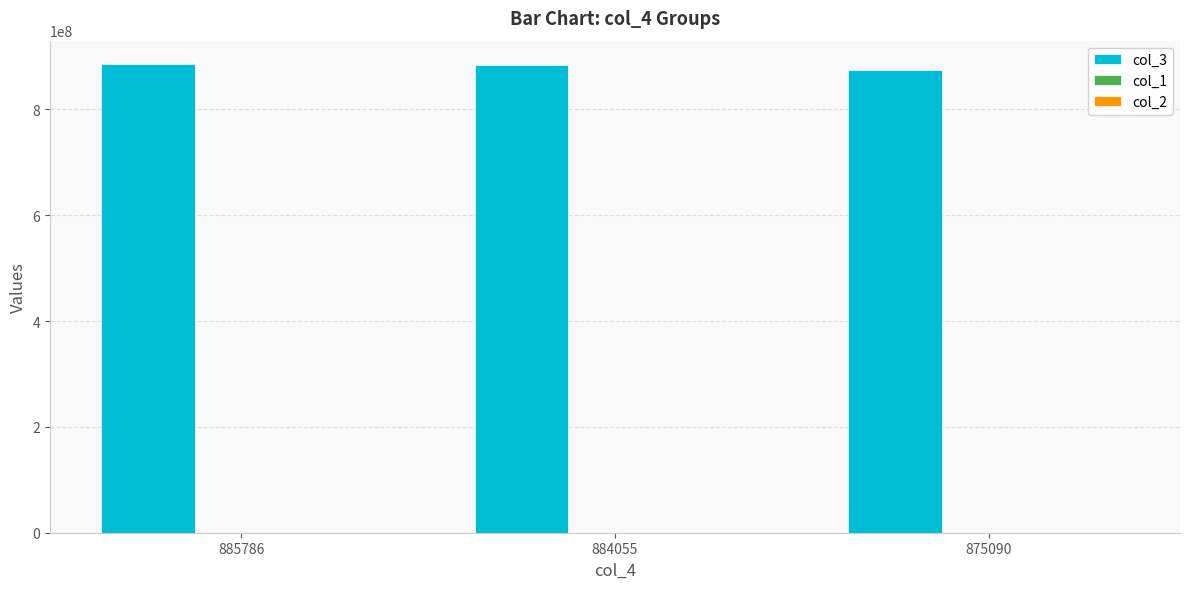

What is the maximum value shown in the chart?

885786126